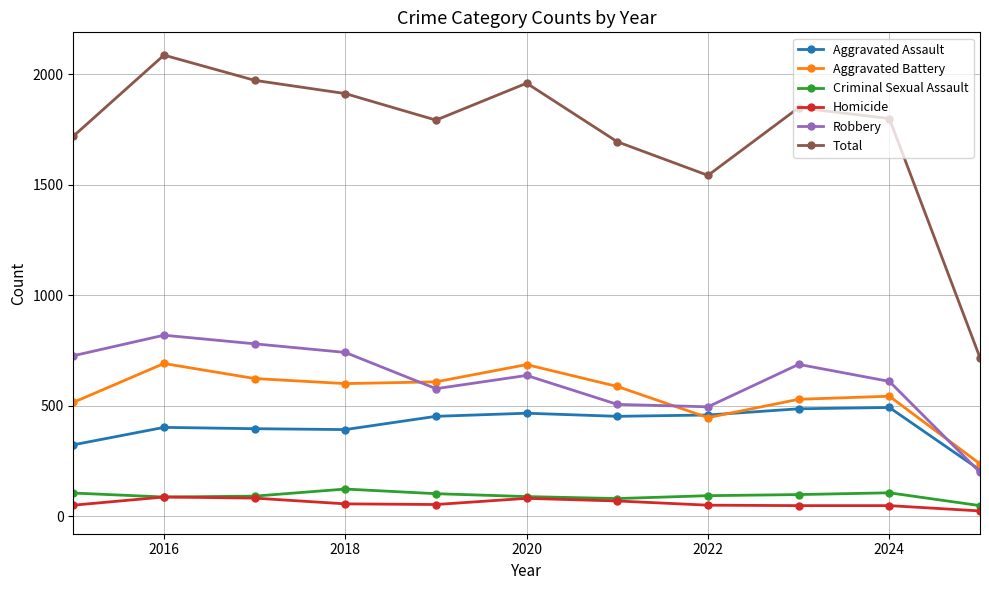

Which series has the largest total across all categories?

Total